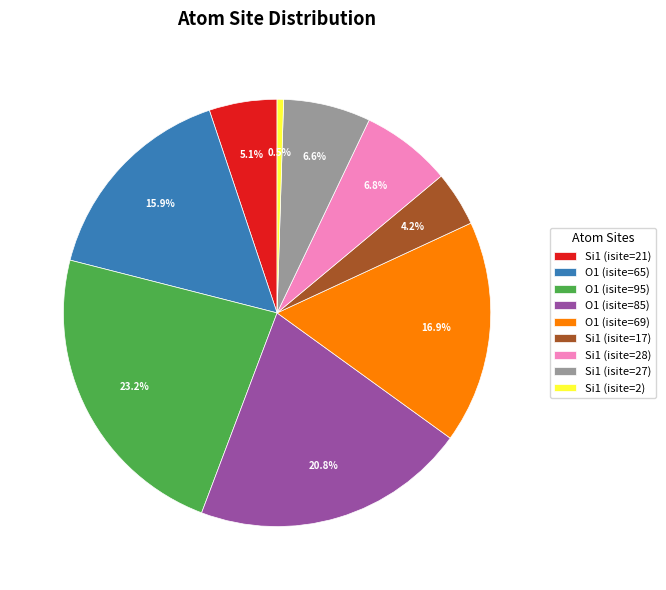

To the nearest percent, what portion does Si1 (isite=17) represent?

4%